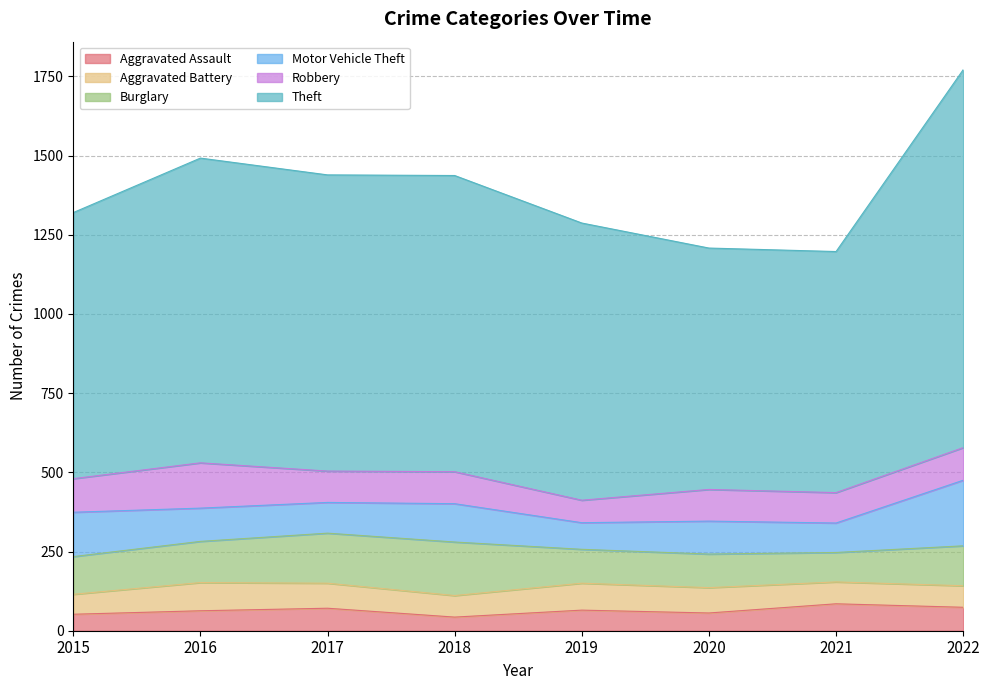

At which category is the sum across all series the highest?

2022